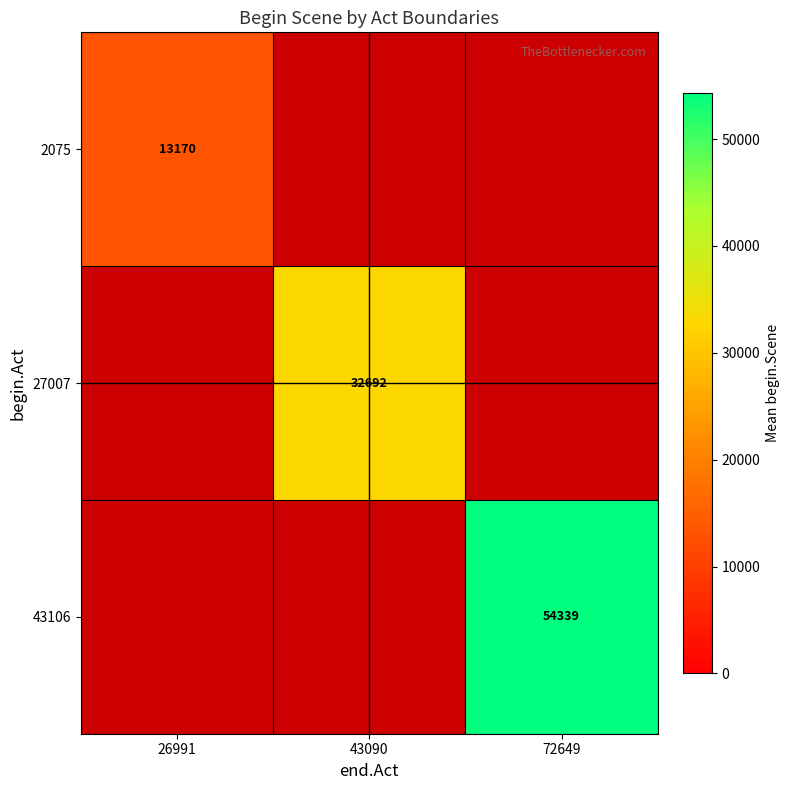

Which label corresponds to the largest value in the chart?

72649